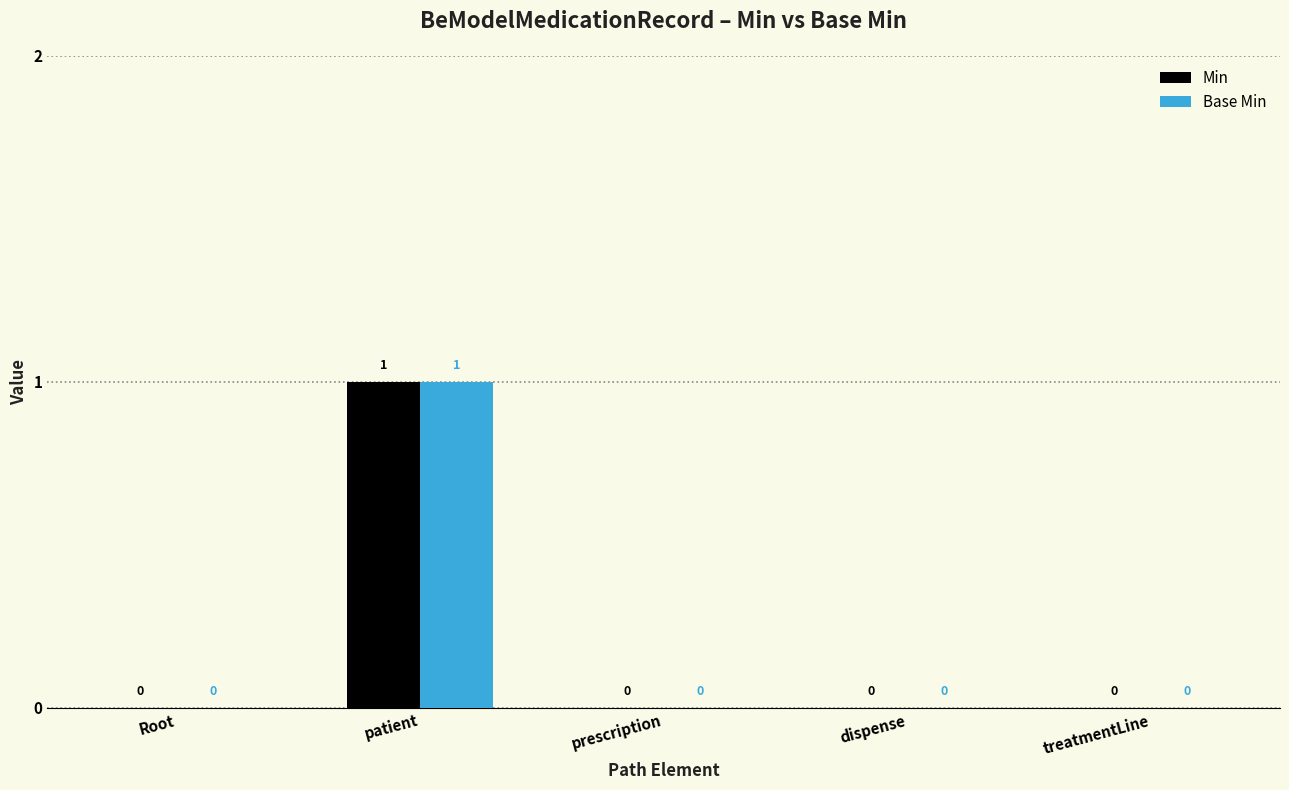

Which label corresponds to the largest value in the chart?

patient